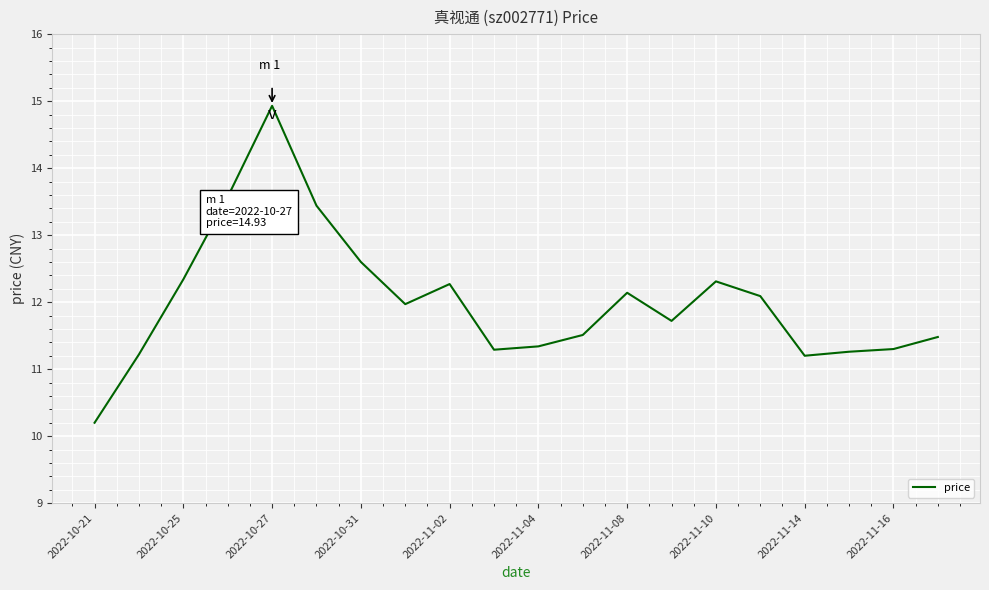

How many distinct data groups are displayed?

1